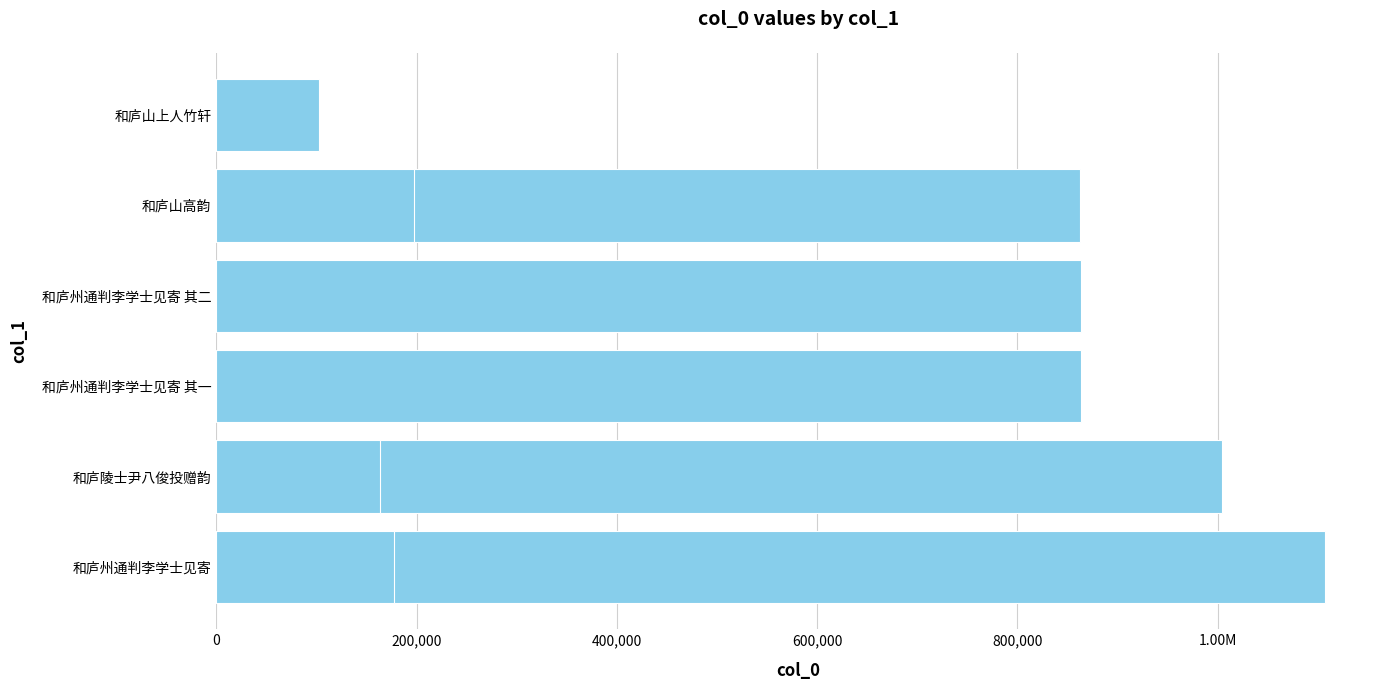

The value at 1.20M is 177812. True or false?

True